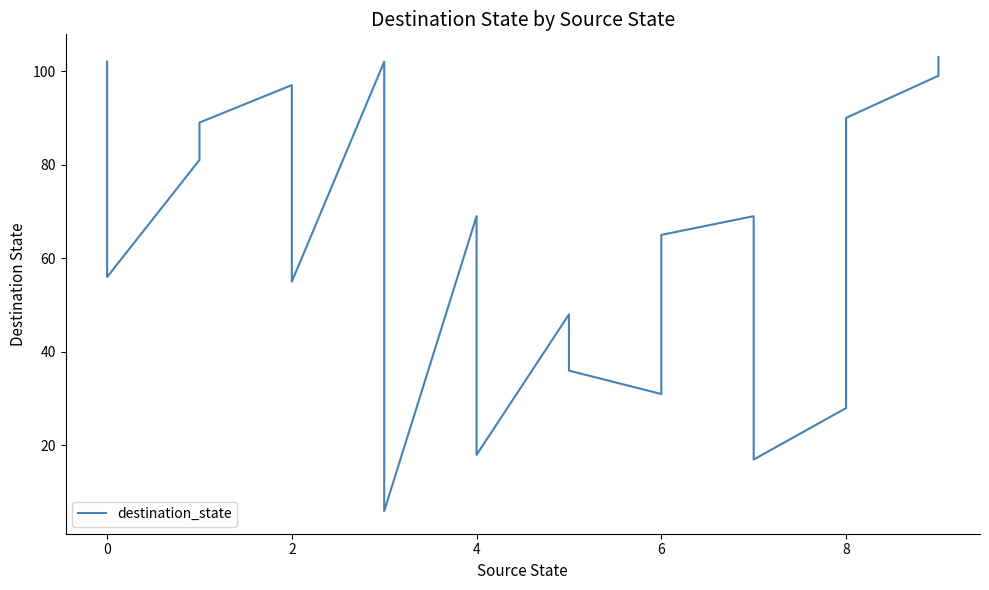

What is the value of the 10th point from the left?

18